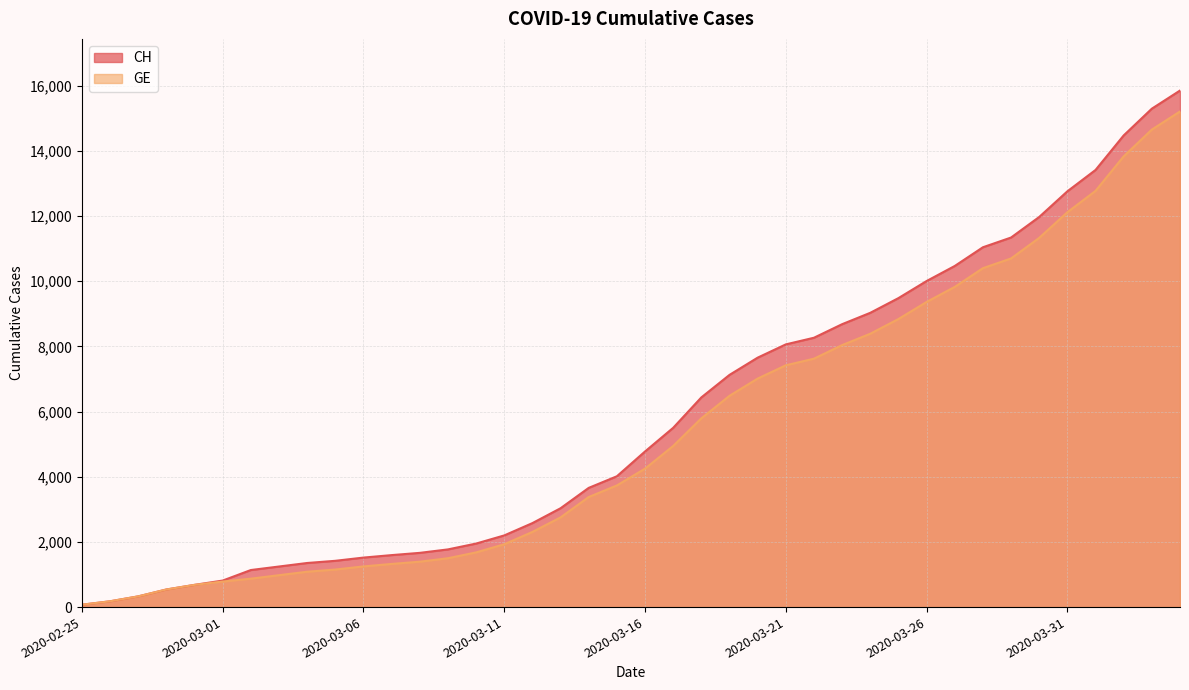

Which series has the largest range (max minus min)?

CH